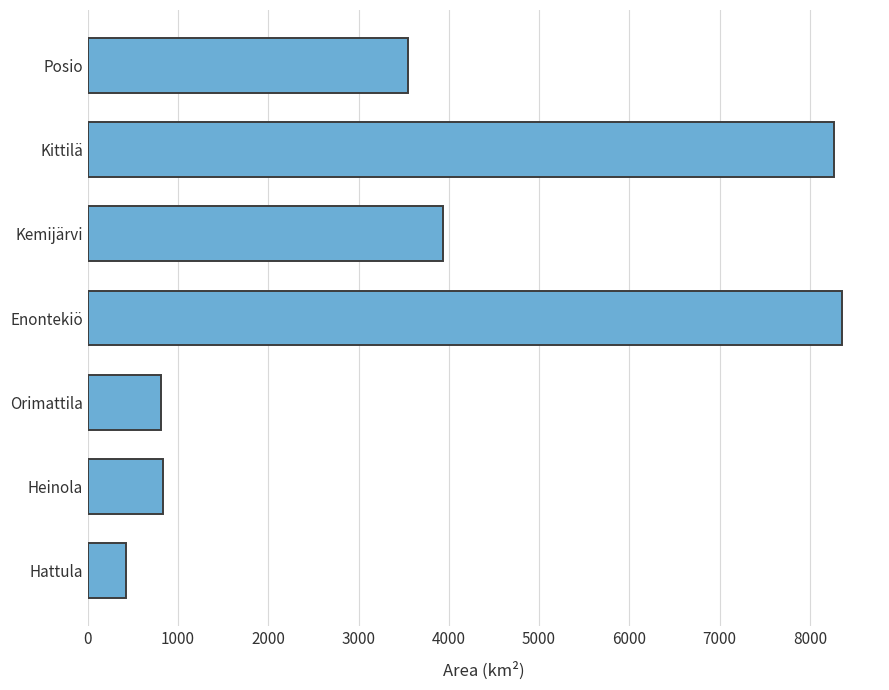

Which label corresponds to the largest value in the chart?

Enontekiö